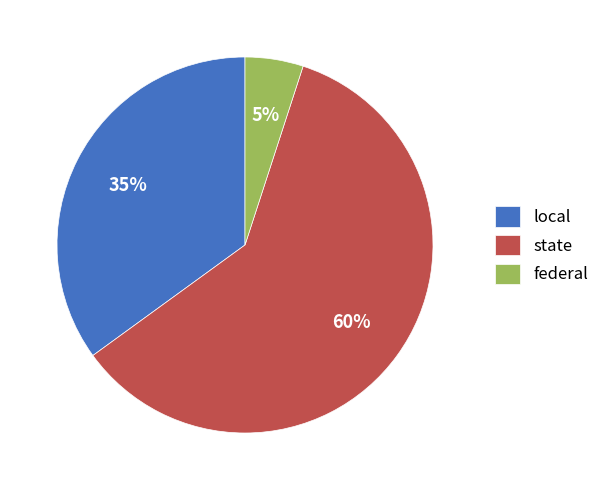

Which has a higher value, state or federal?

state